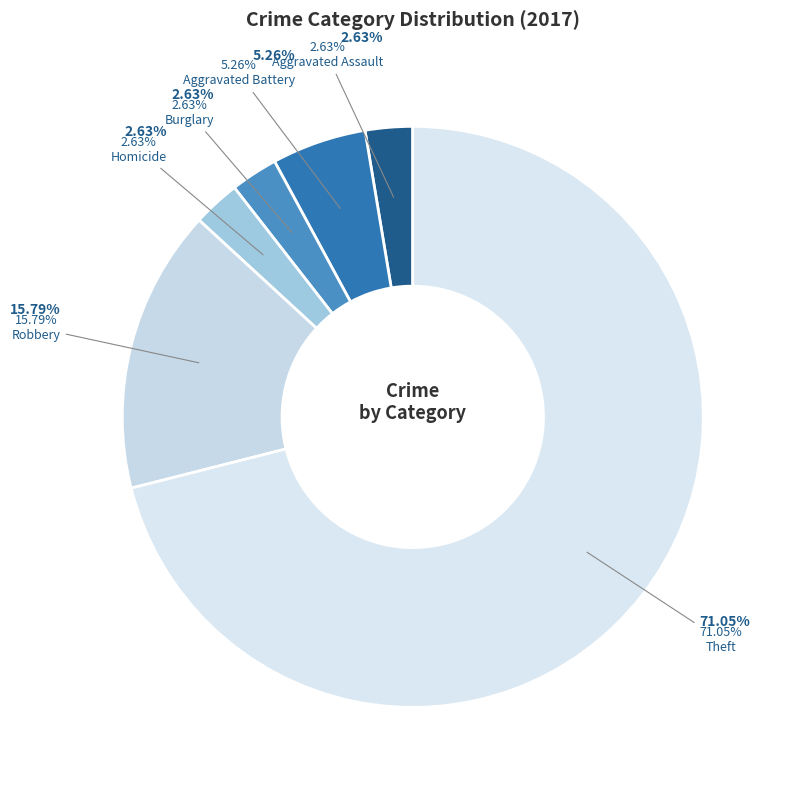

Does Theft represent more than half of the total?

Yes